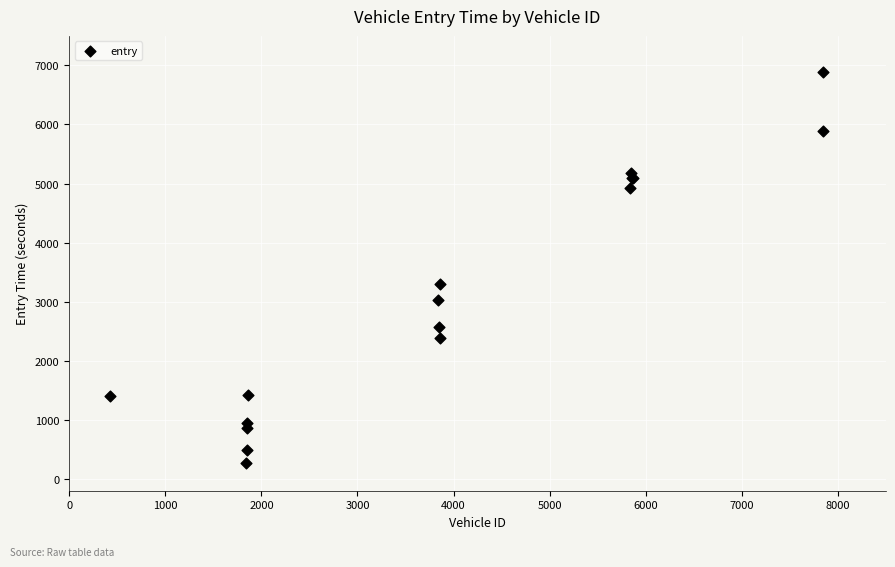

What Y value in the scatter plot is closest to 3579?

3298.5